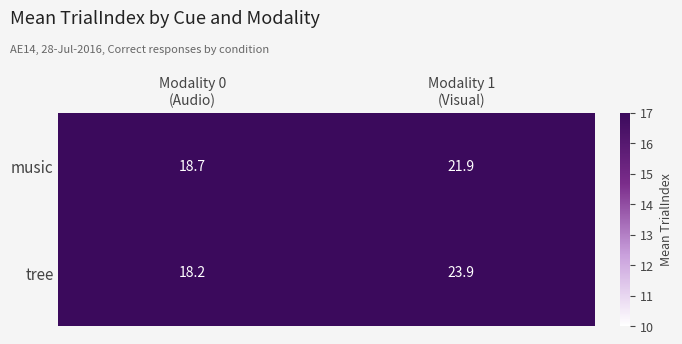

What is the sum of all tree values?

42.1